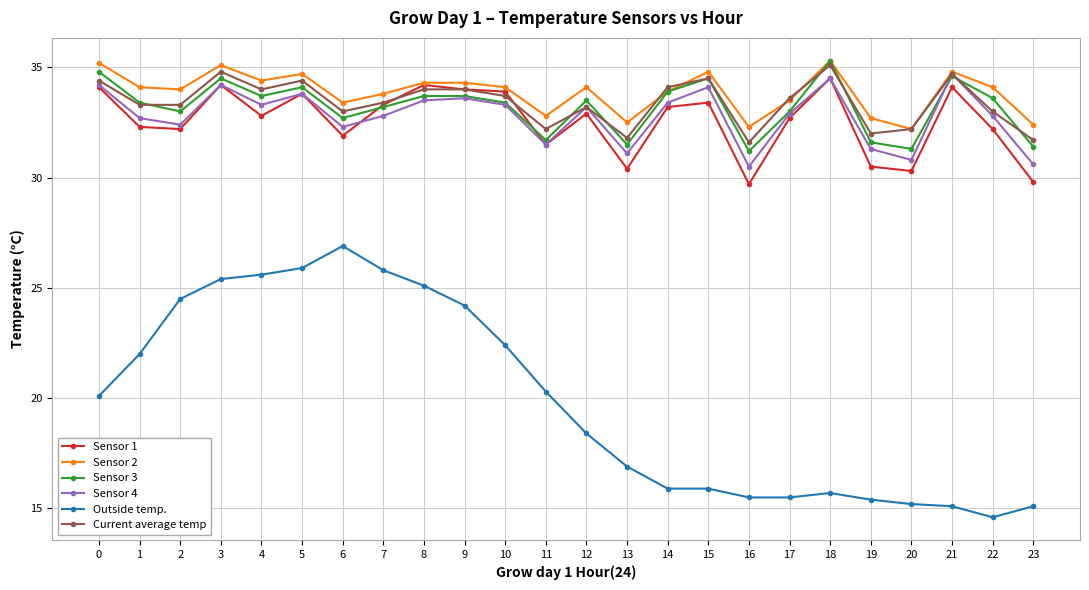

Reading left to right, transcribe all the data shown in this chart.

Sensor 1: 0=34.1	1=32.3	2=32.2	3=34.2	4=32.8	5=33.8	6=31.9	7=33.3	8=34.2	9=34.0	10=33.9	11=31.5	12=32.9	13=30.4	14=33.2	15=33.4	16=29.7	17=32.7	18=34.5	19=30.5	20=30.3	21=34.1	22=32.2	23=29.8
Sensor 2: 0=35.2	1=34.1	2=34.0	3=35.1	4=34.4	5=34.7	6=33.4	7=33.8	8=34.3	9=34.3	10=34.1	11=32.8	12=34.1	13=32.5	14=33.9	15=34.8	16=32.3	17=33.5	18=35.3	19=32.7	20=32.2	21=34.8	22=34.1	23=32.4
Sensor 3: 0=34.8	1=33.4	2=33.0	3=34.5	4=33.7	5=34.1	6=32.7	7=33.2	8=33.7	9=33.7	10=33.4	11=31.7	12=33.5	13=31.5	14=33.9	15=34.5	16=31.2	17=33.0	18=35.3	19=31.6	20=31.3	21=34.6	22=33.6	23=31.4
Sensor 4: 0=34.2	1=32.7	2=32.4	3=34.2	4=33.3	5=33.8	6=32.3	7=32.8	8=33.5	9=33.6	10=33.3	11=31.5	12=33.2	13=31.1	14=33.4	15=34.1	16=30.5	17=32.9	18=34.5	19=31.3	20=30.8	21=34.7	22=32.8	23=30.6
Outside temp.: 0=20.1	1=22.0	2=24.5	3=25.4	4=25.6	5=25.9	6=26.9	7=25.8	8=25.1	9=24.2	10=22.4	11=20.3	12=18.4	13=16.9	14=15.9	15=15.9	16=15.5	17=15.5	18=15.7	19=15.4	20=15.2	21=15.1	22=14.6	23=15.1
Current average temp: 0=34.4	1=33.3	2=33.3	3=34.8	4=34.0	5=34.4	6=33.0	7=33.4	8=34.0	9=34.0	10=33.7	11=32.2	12=33.2	13=31.8	14=34.1	15=34.5	16=31.6	17=33.6	18=35.1	19=32.0	20=32.2	21=34.7	22=33.0	23=31.7